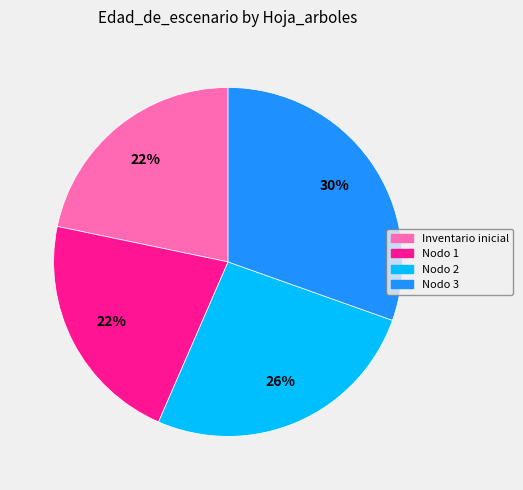

Is there a majority slice in this chart?

No